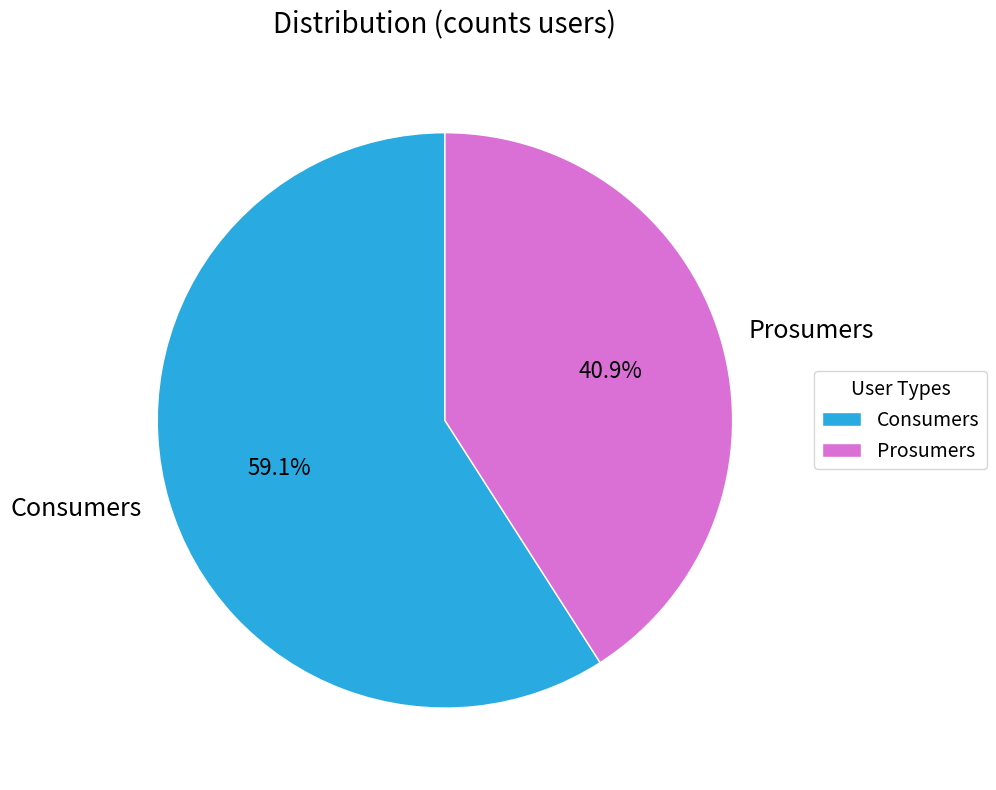

How many segments does this pie chart have?

2